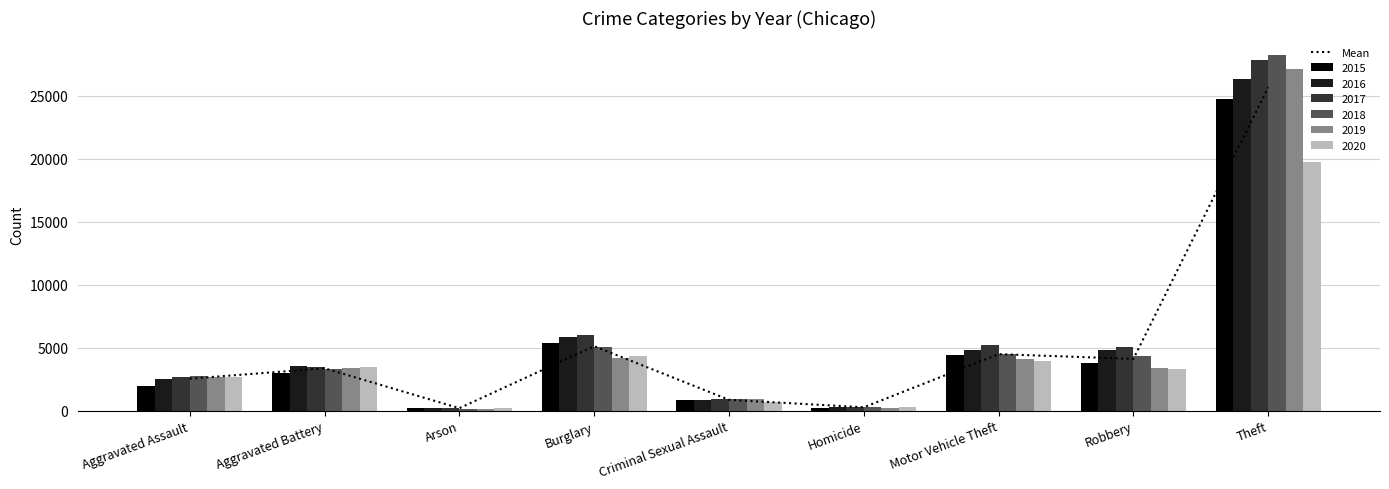

Count the number of categories in the chart.

9